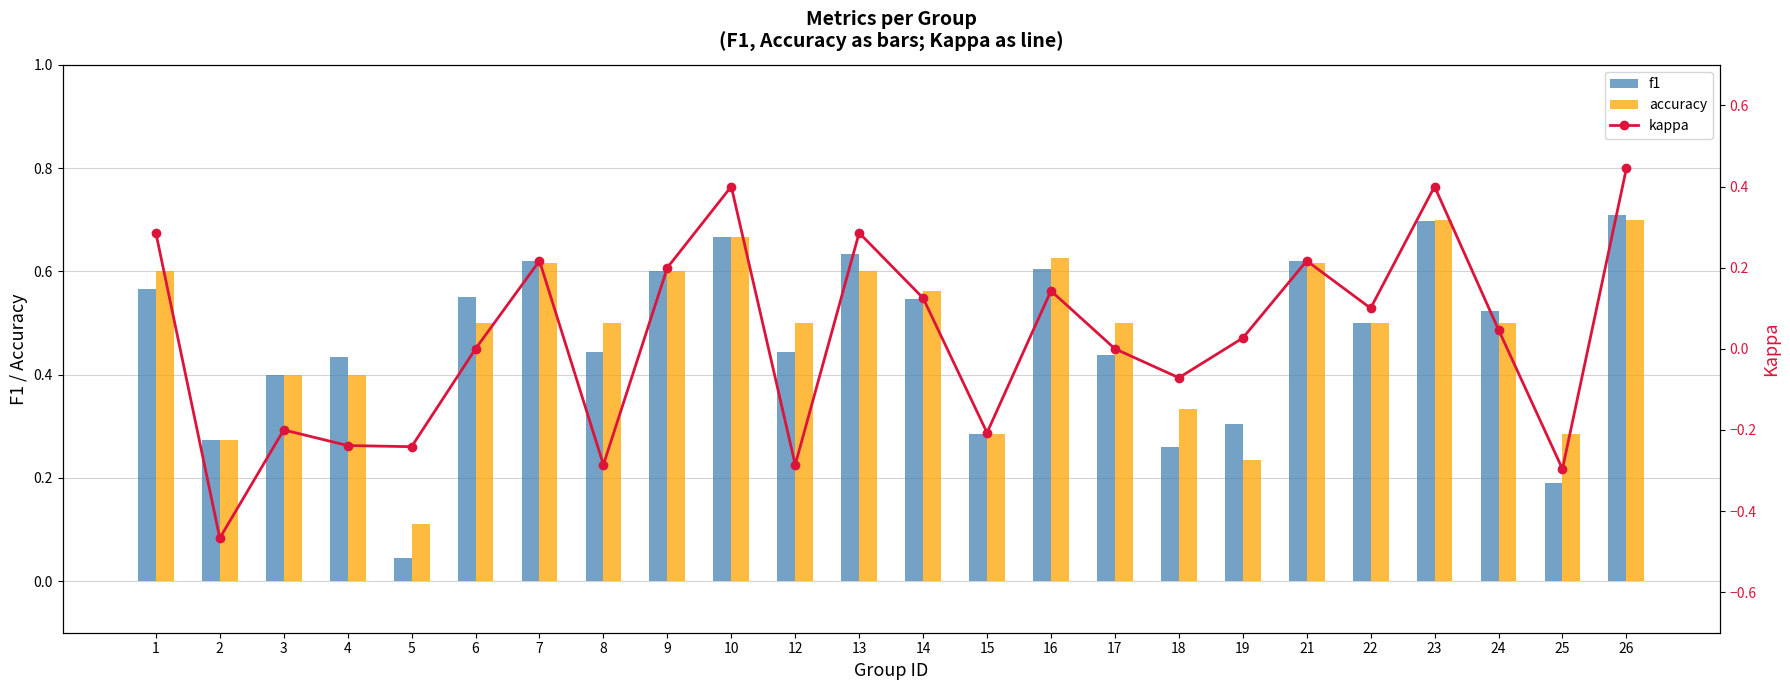

True or false: kappa has a value of 0.3 at 13.

True